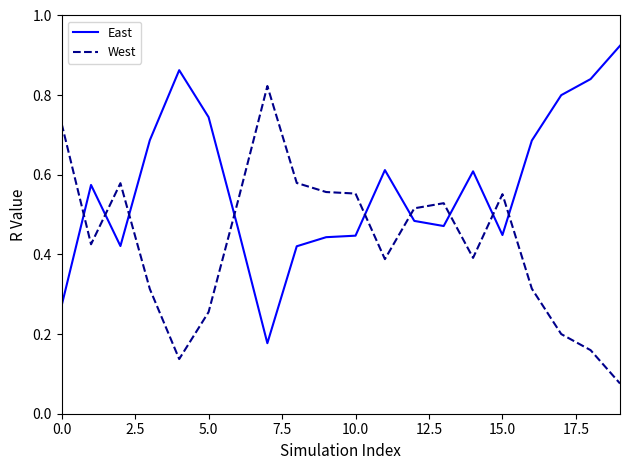

List the series in order of their overall mean, highest first.

East, West